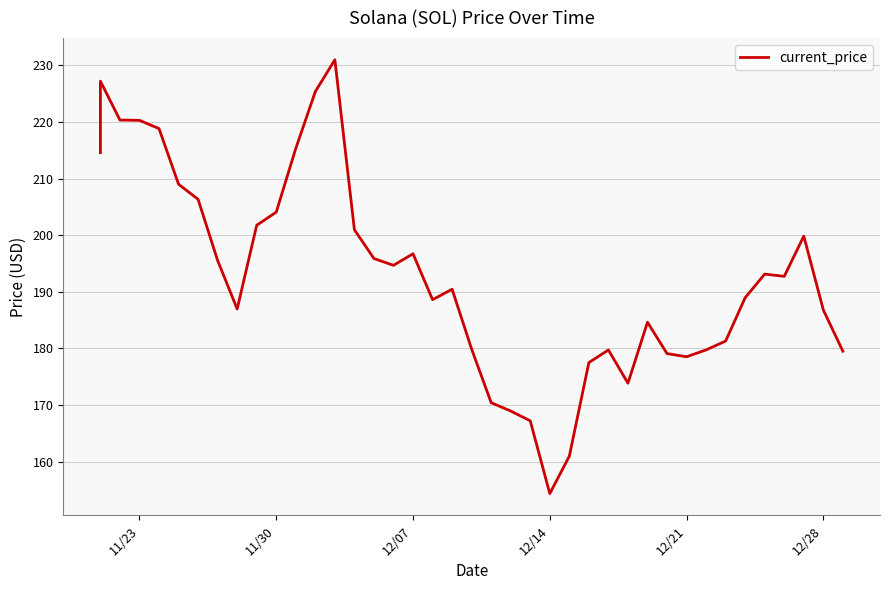

What is the maximum value shown in the chart?

231.0